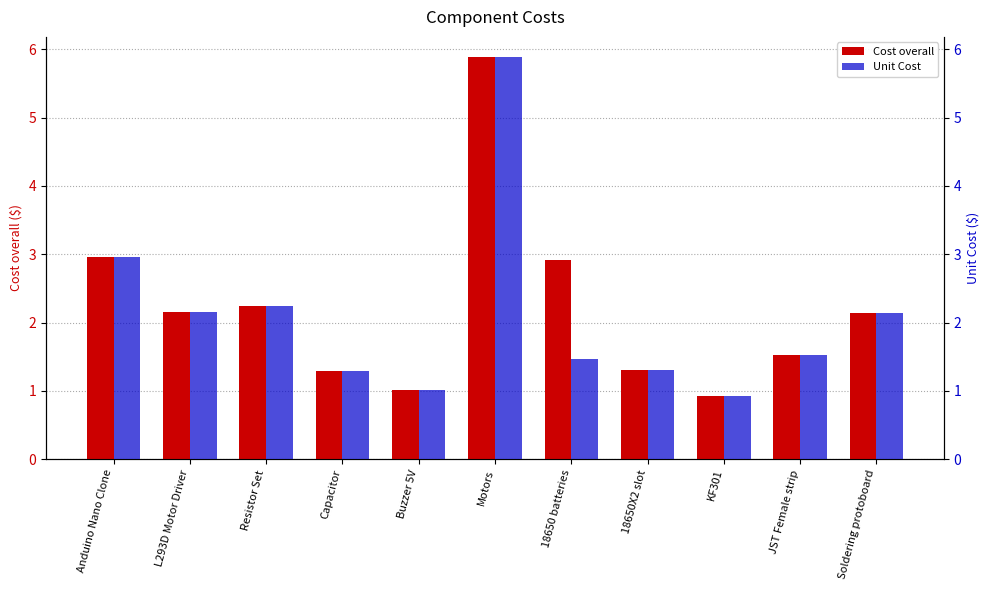

List the series in order of their peak value, lowest first.

Cost overall, Unit Cost